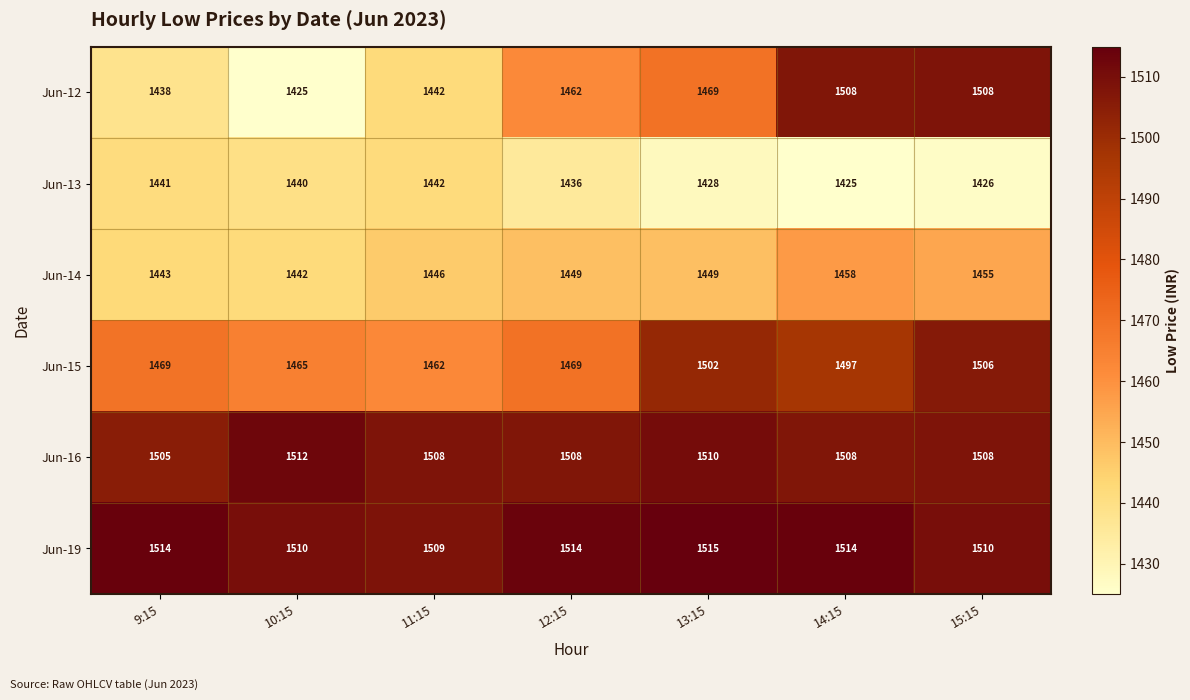

What is the spread (max minus min) of values at 9:15?

76